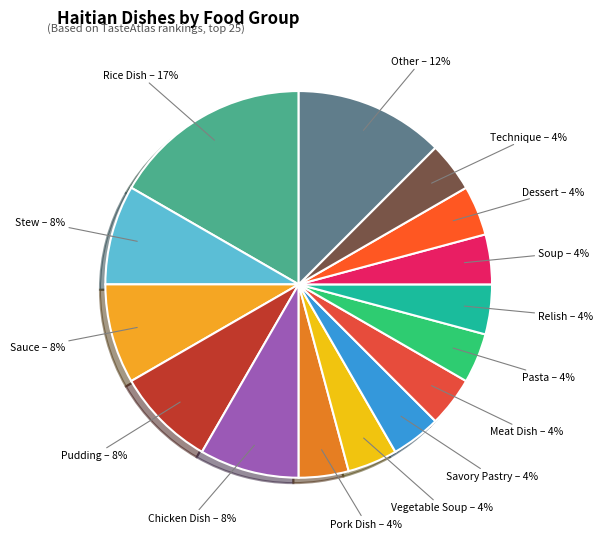

Which category has the biggest portion of the pie?

Rice Dish